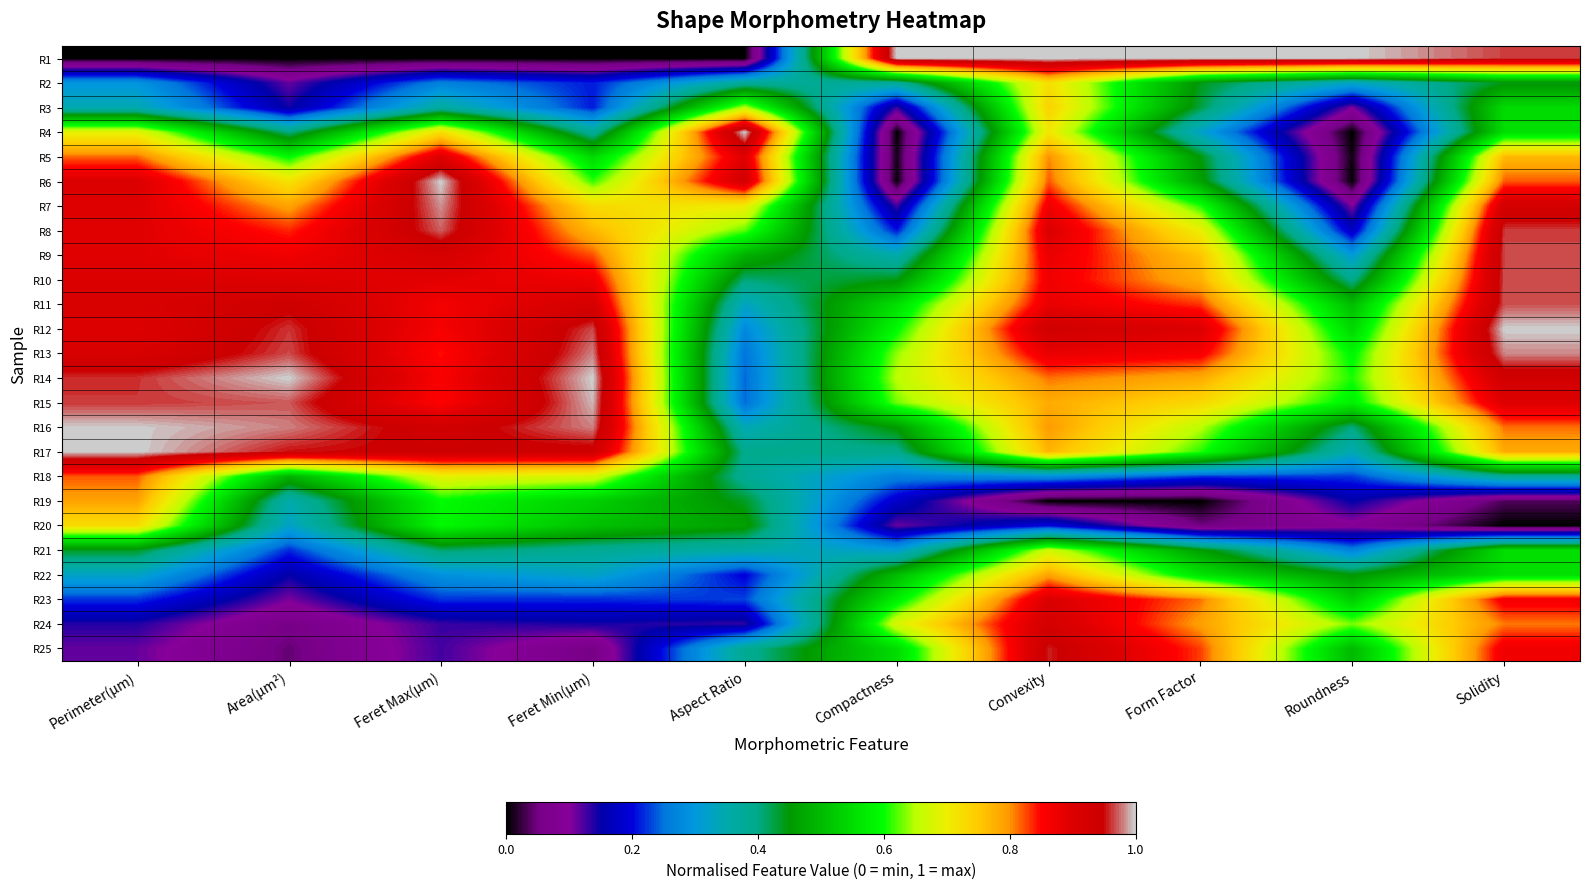

How many distinct data groups are displayed?

25